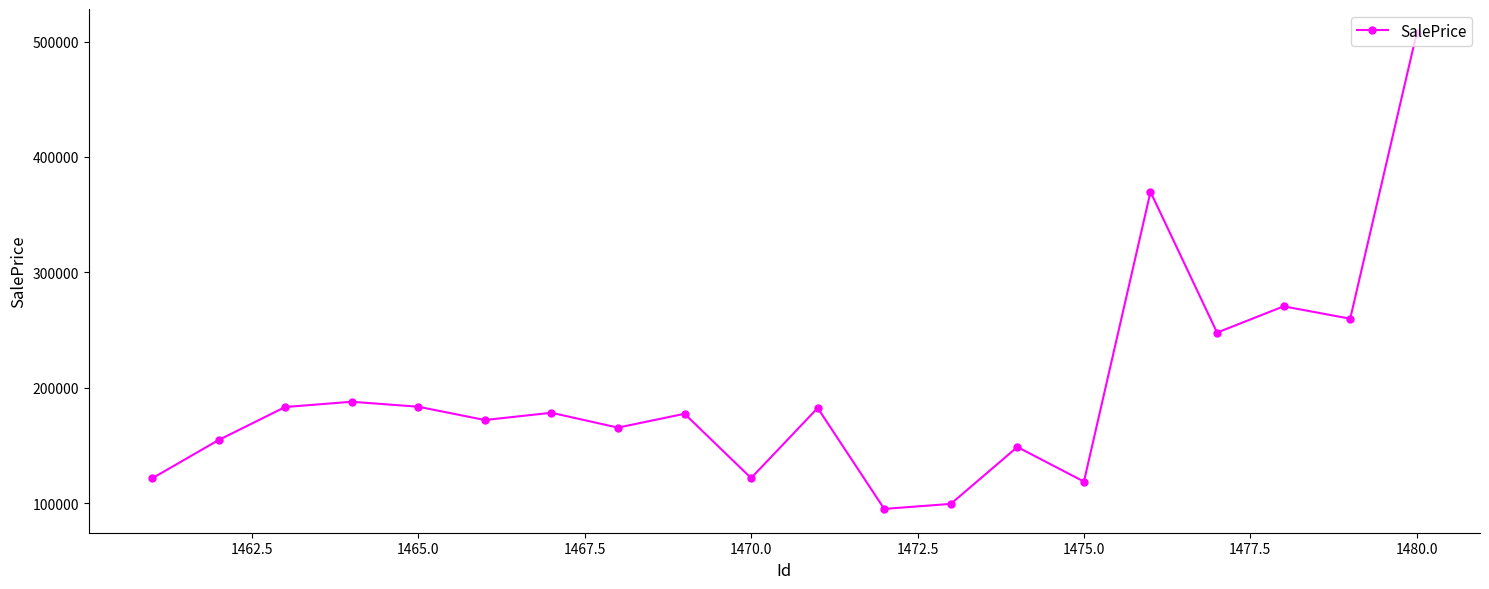

How many distinct data groups are displayed?

1